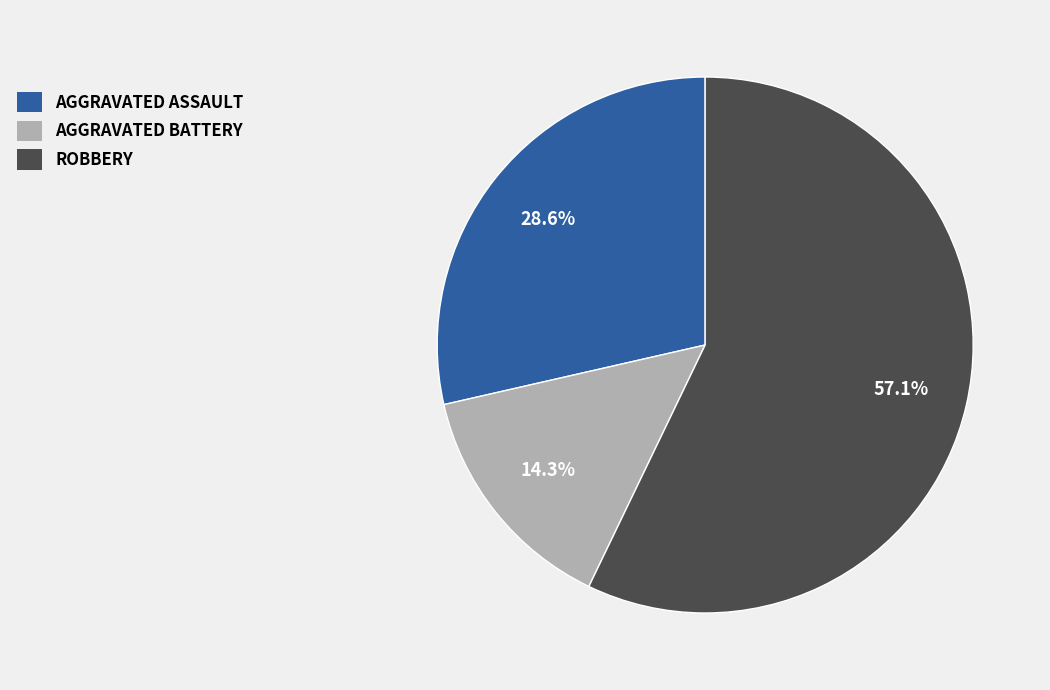

Does any single category account for the majority?

Yes